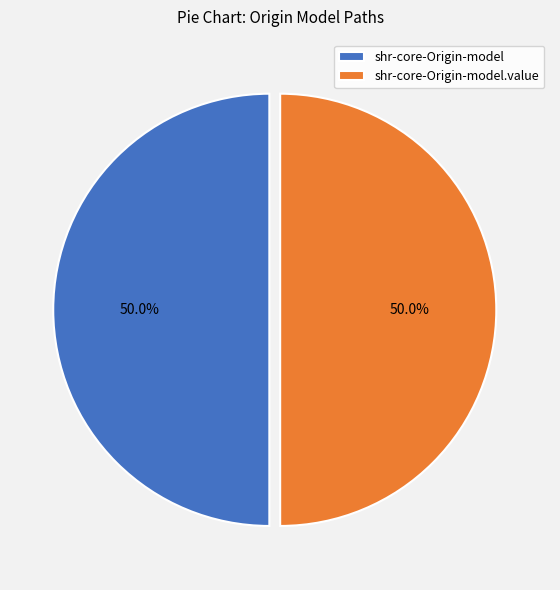

What percentage is the shr-core-Origin-model.value slice, to the nearest percent?

50%